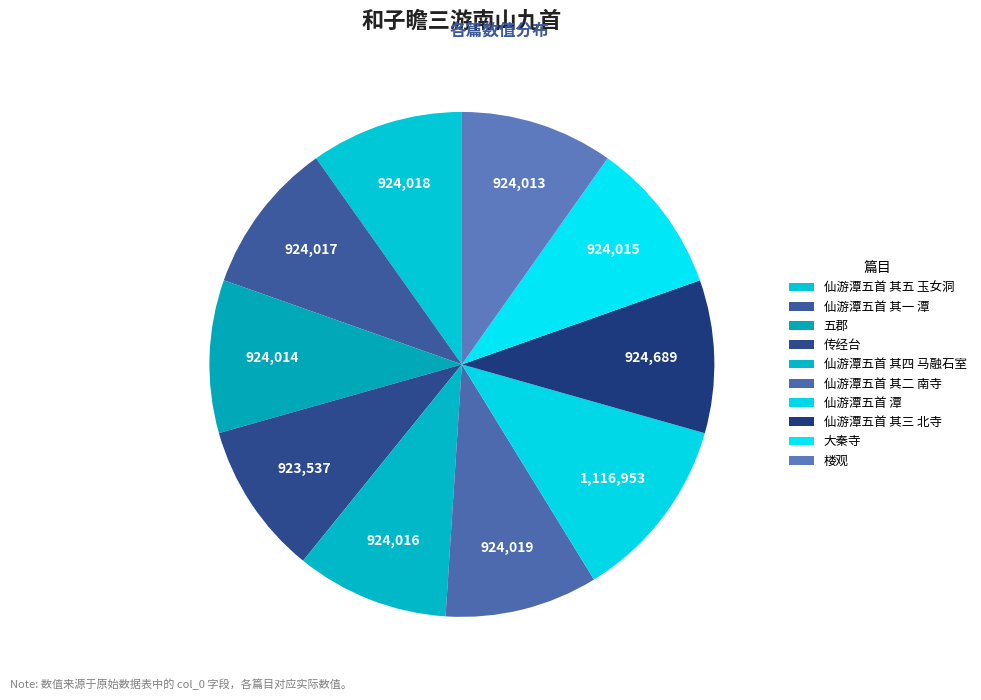

Count the number of slices in the pie.

10